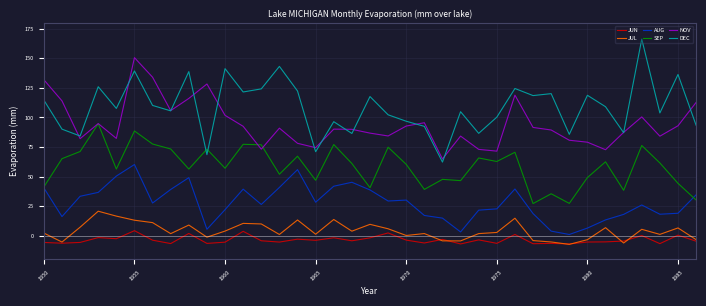

True or false: JUN and AUG intersect in this chart.

False